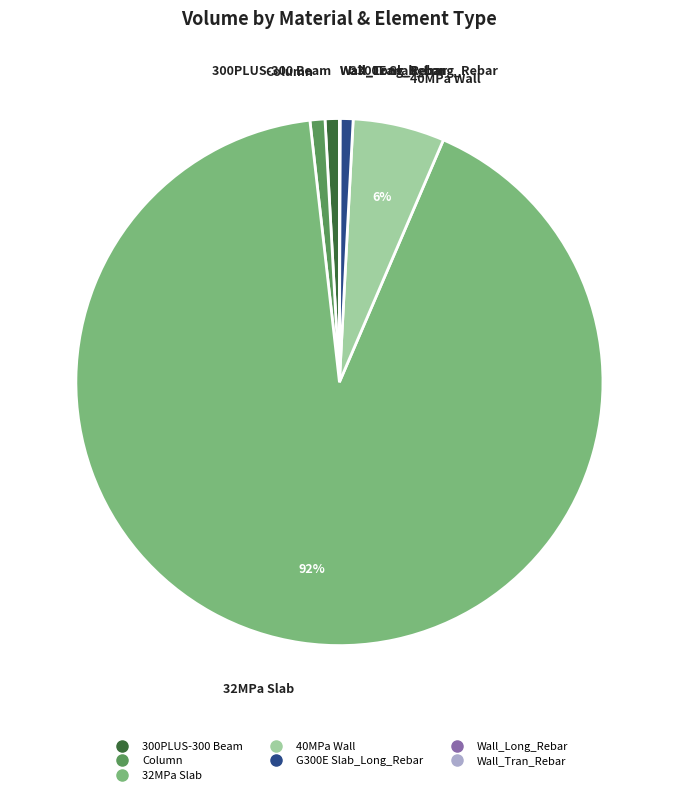

To the nearest percent, what is the average slice percentage?

14%